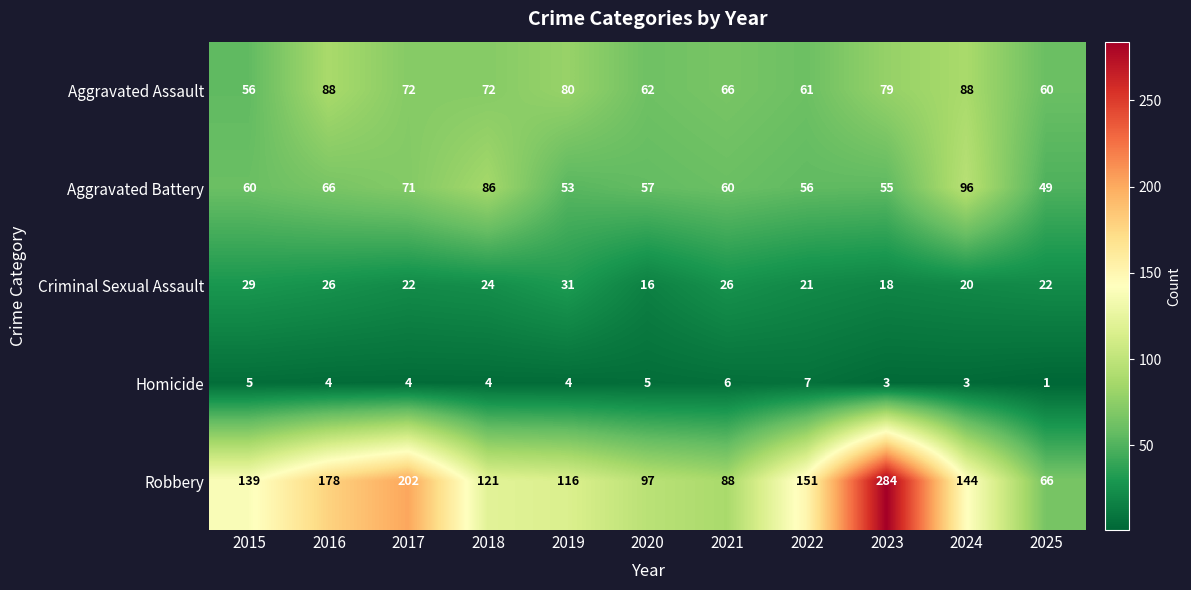

How many data points does each series have?

11